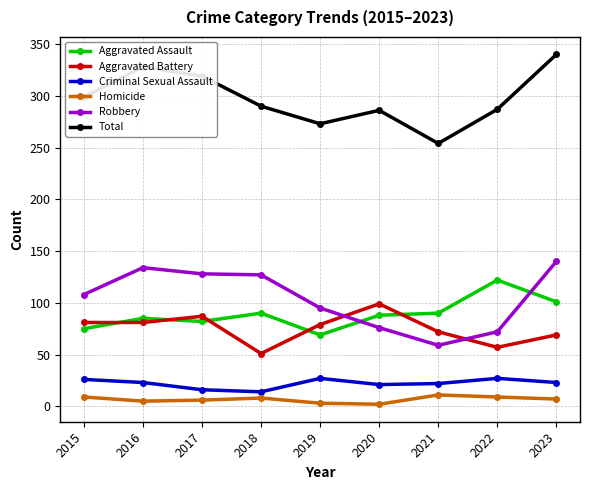

True or false: Total and Criminal Sexual Assault intersect in this chart.

False